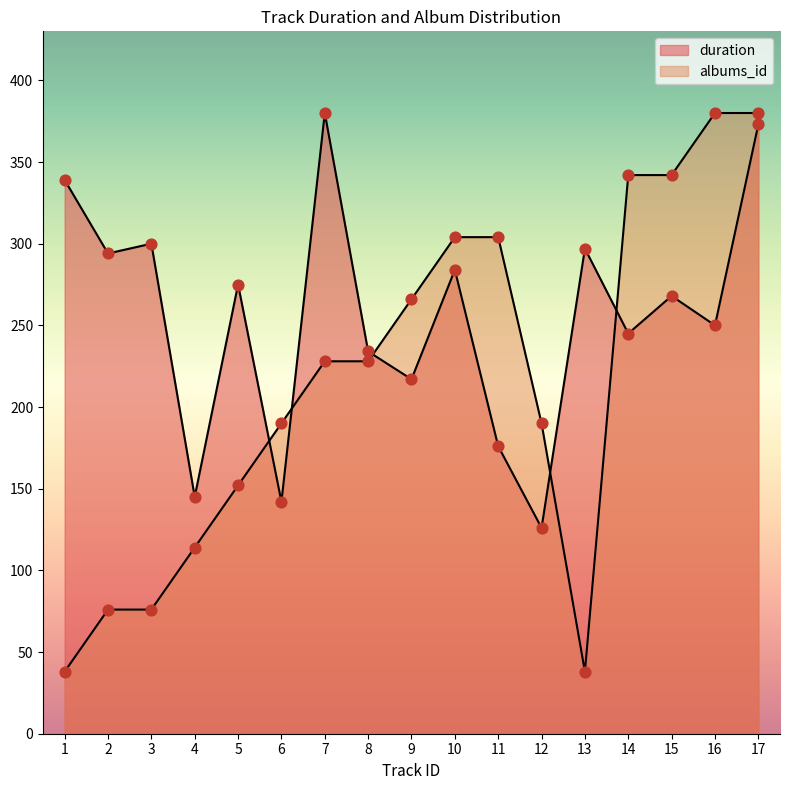

At how many categories does at least one series exceed 215?

14